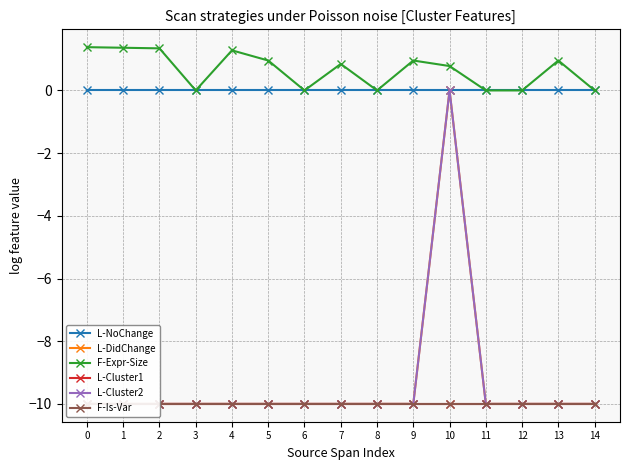

True or false: L-Cluster1 and F-Is-Var cross at least once.

False